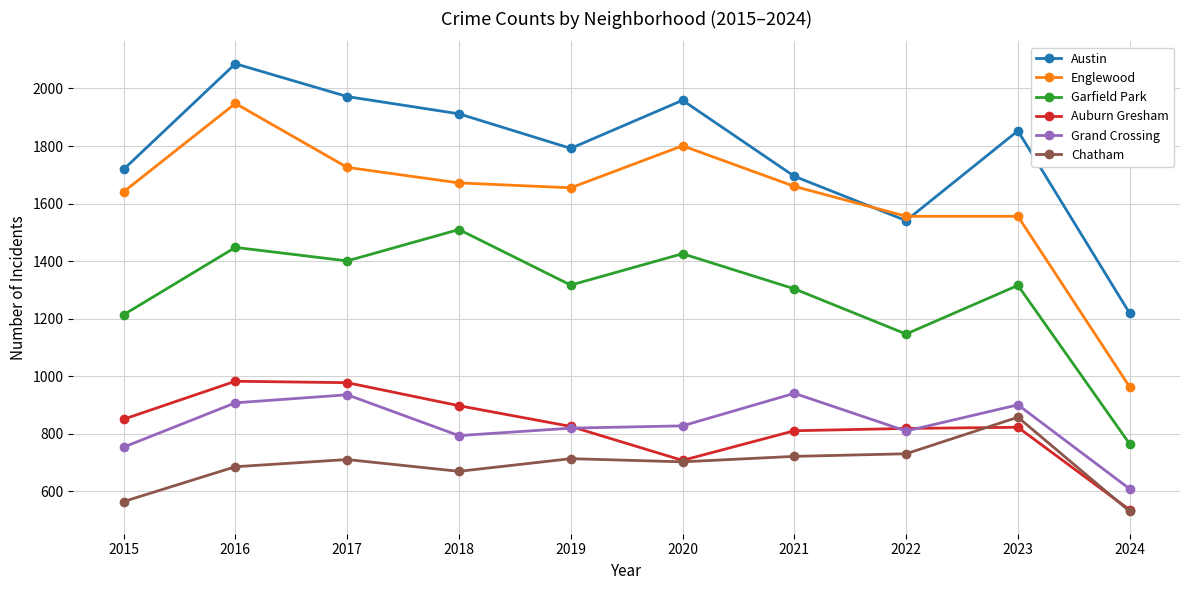

What is the maximum value shown in the chart?

2086